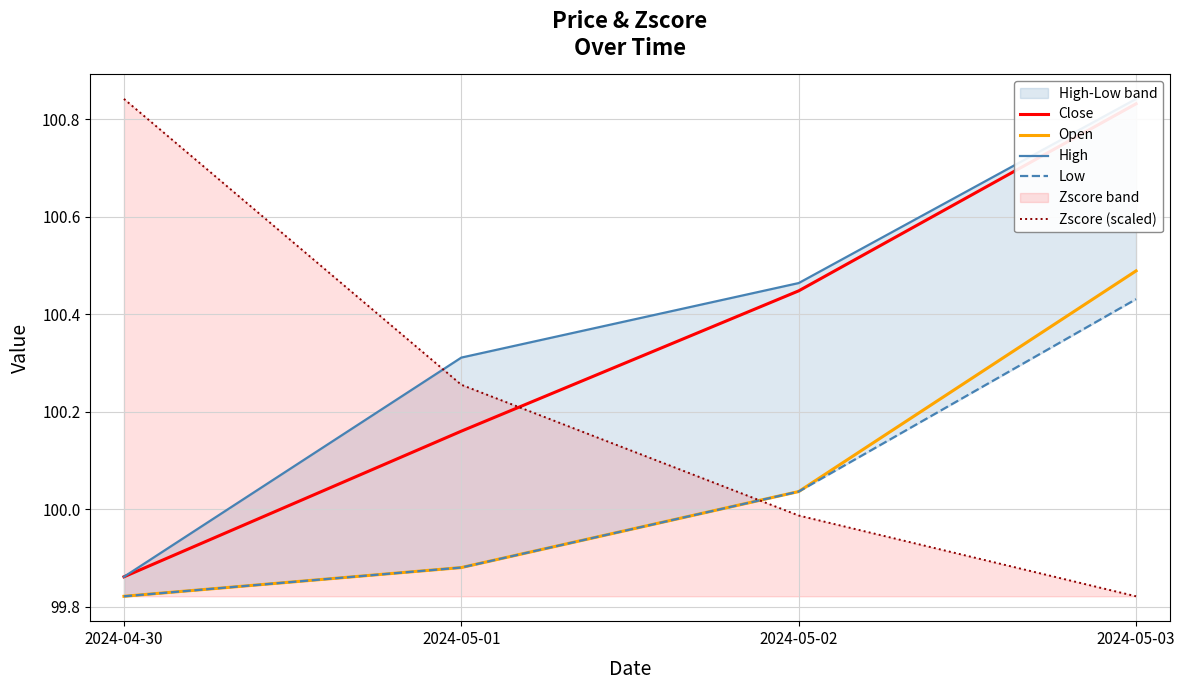

Between 2024-05-01 and 2024-05-03, which series saw the biggest shift?

Close